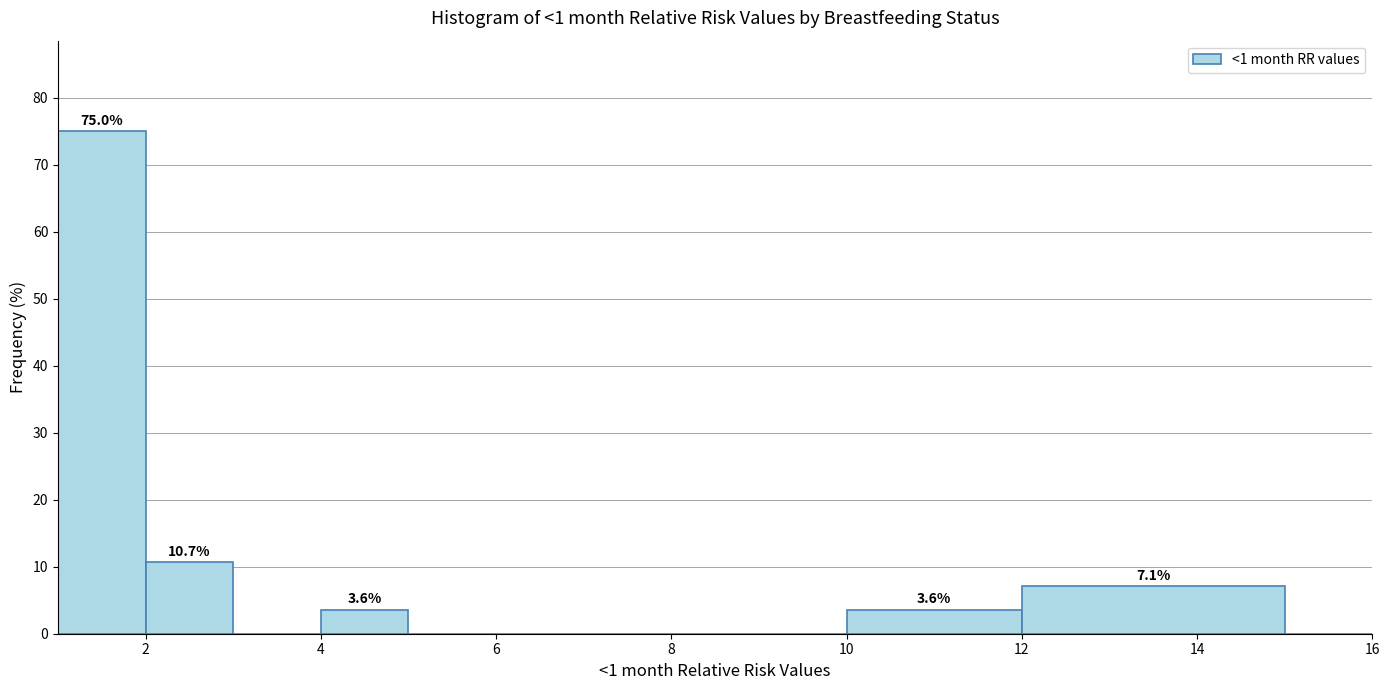

Which range on the x-axis has the tallest bar?

1 to 2